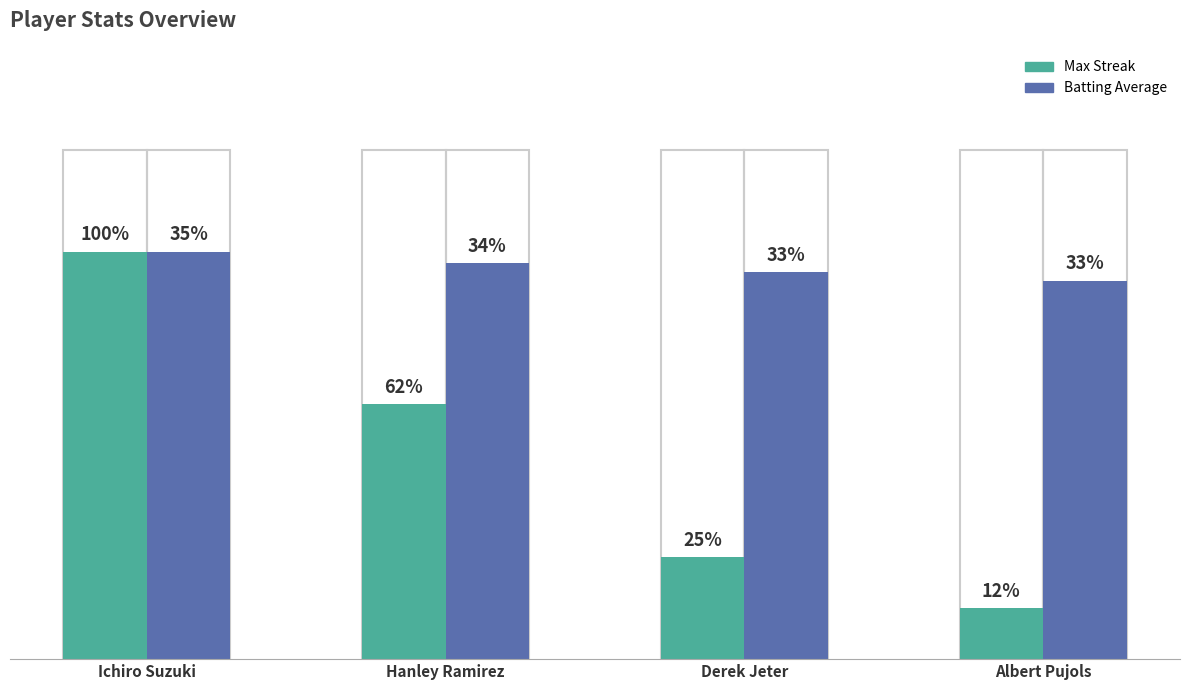

At how many categories does at least one series exceed 1?

4